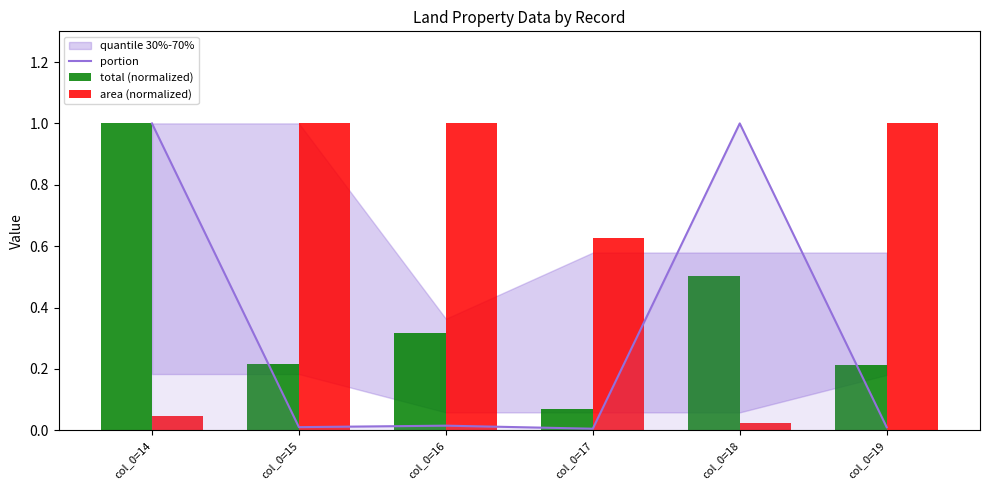

Which series has the largest range (max minus min)?

portion